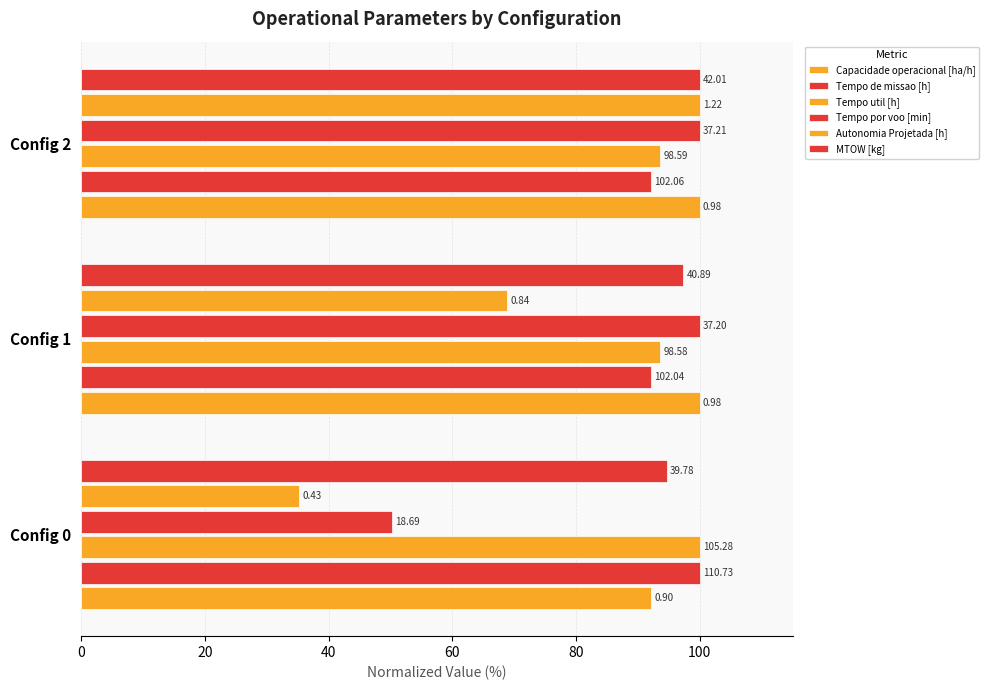

How many categories are shown in the chart?

3